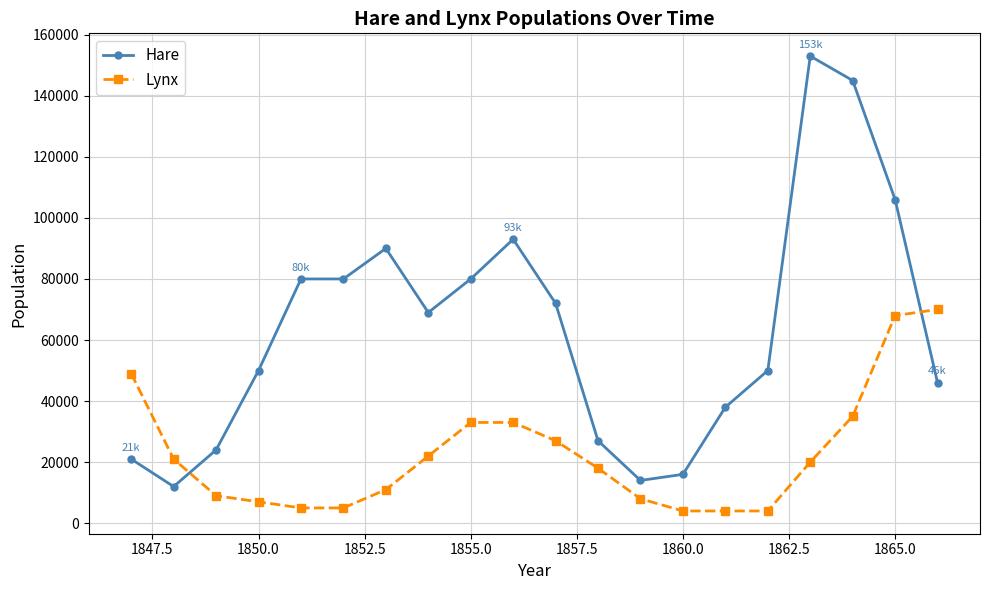

Which series has the widest spread of values?

Hare